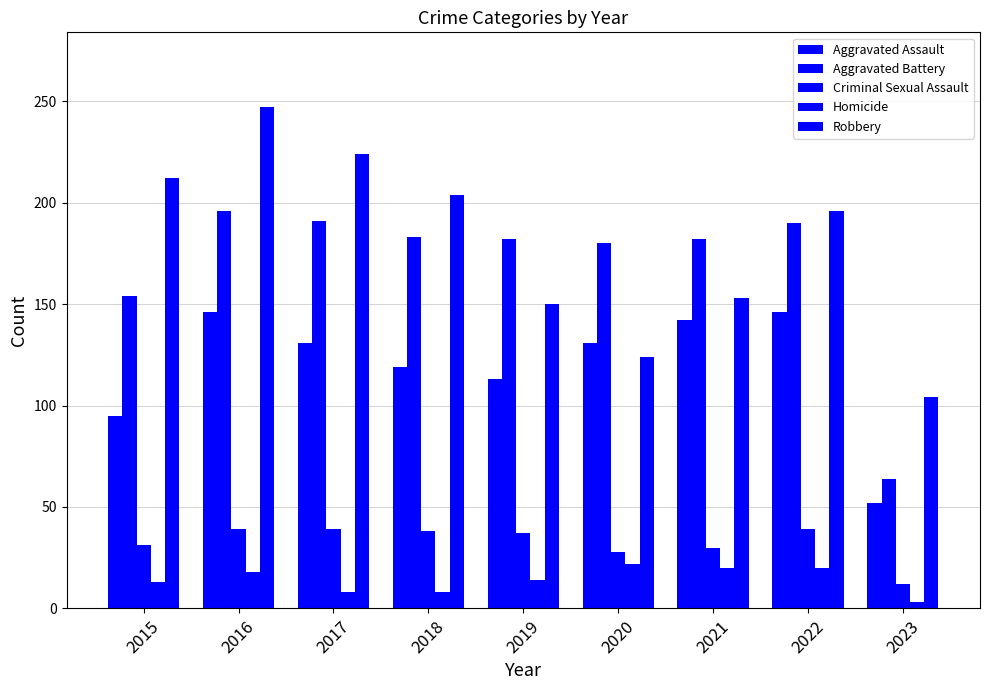

Are the bars grouped side by side (vs. stacked)?

Yes